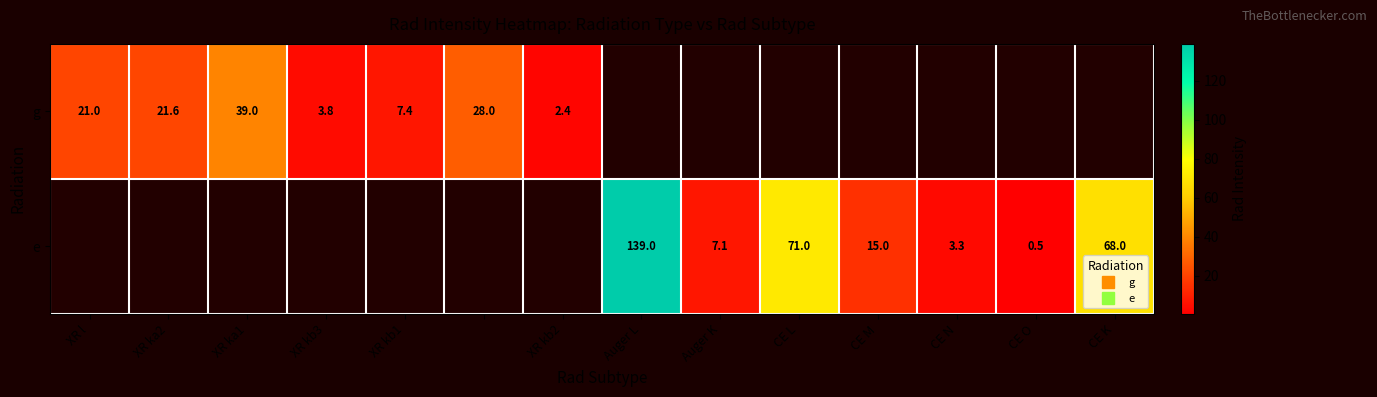

At how many categories does at least one series exceed 8?

8